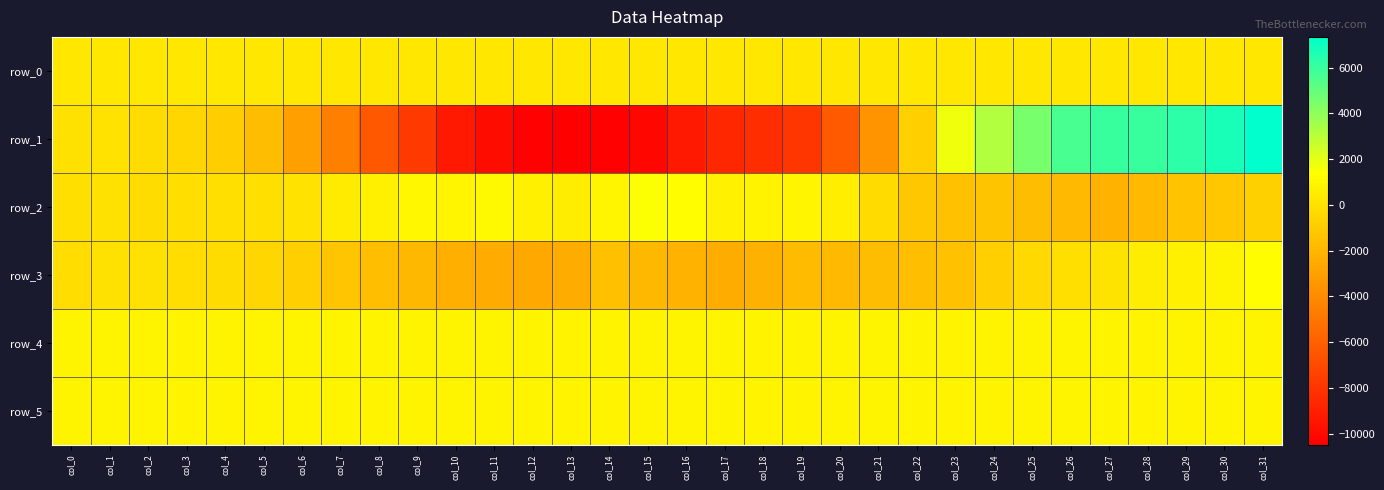

What is the difference between the maximum and minimum values in the row_1 series?

17837.0